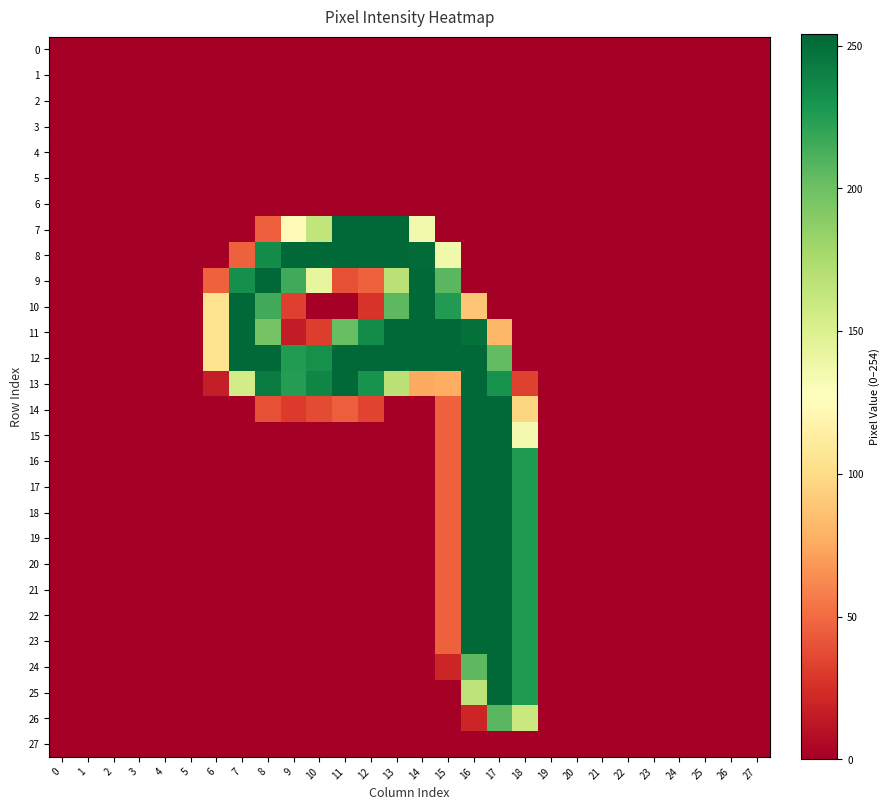

Which series has the widest spread of values?

7